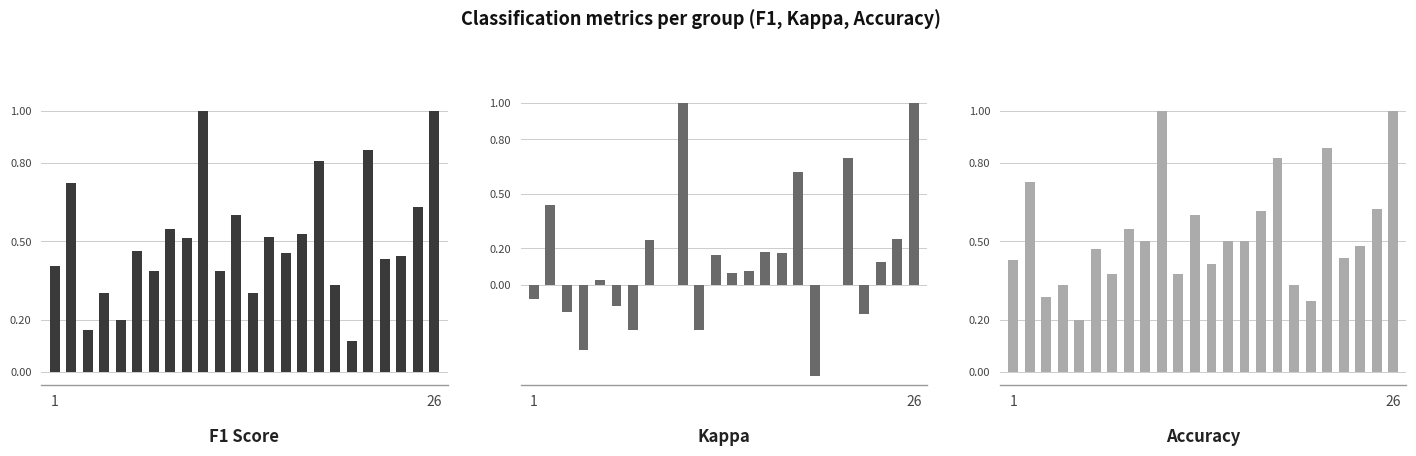

At which label does f1 reach its minimum?

18